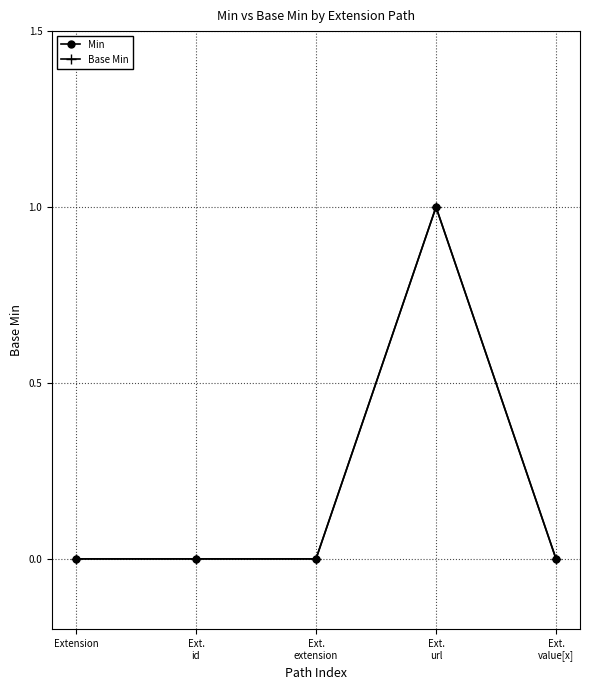

Does the chart have visible grid lines?

Yes